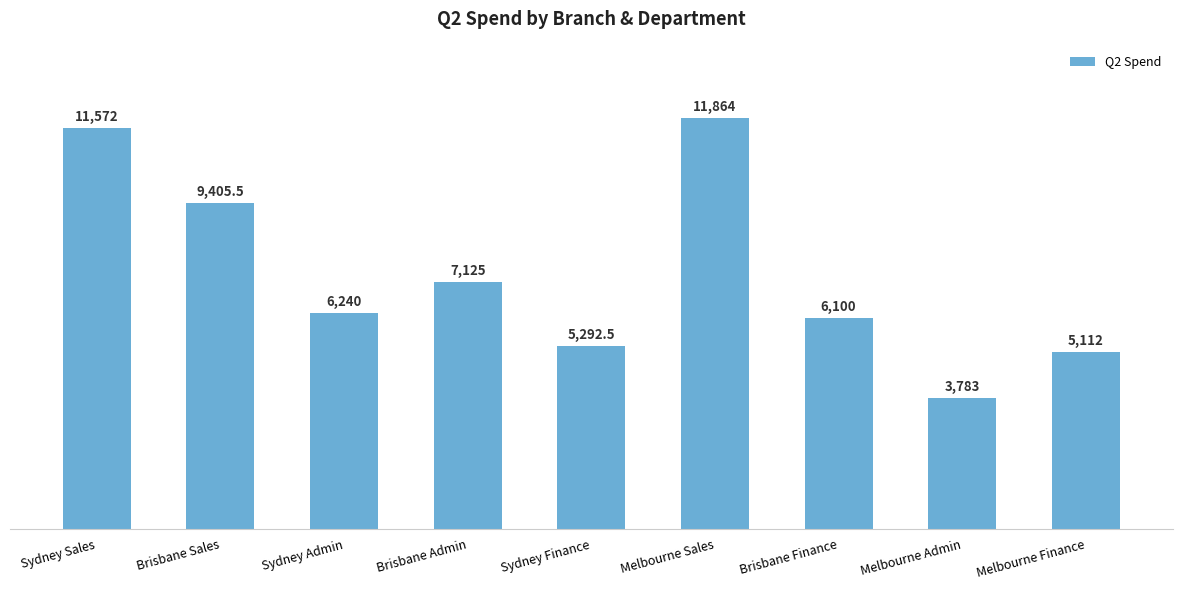

List the labels in order of value, smallest first.

Melbourne Admin, Melbourne Finance, Sydney Finance, Brisbane Finance, Sydney Admin, Brisbane Admin, Brisbane Sales, Sydney Sales, Melbourne Sales